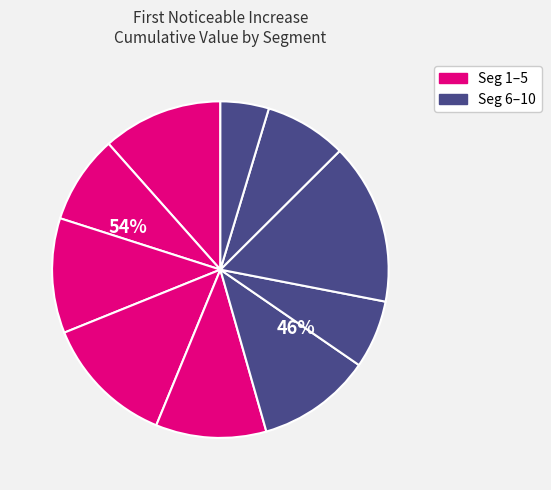

To the nearest percent, what is the combined percentage of signal segment 7 and signal segment 9?

14%